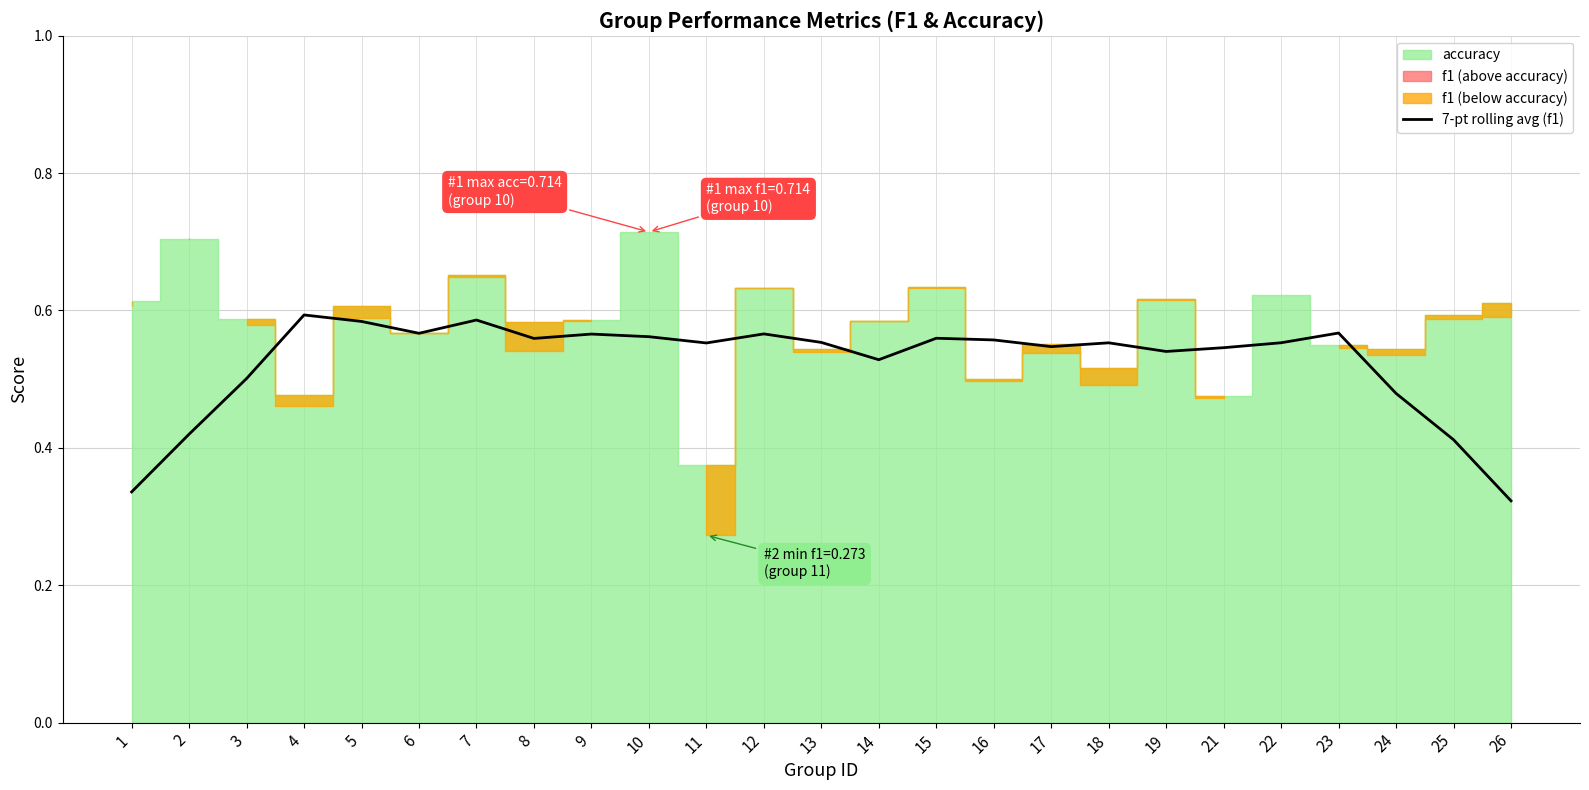

Where is the first local minimum?

6